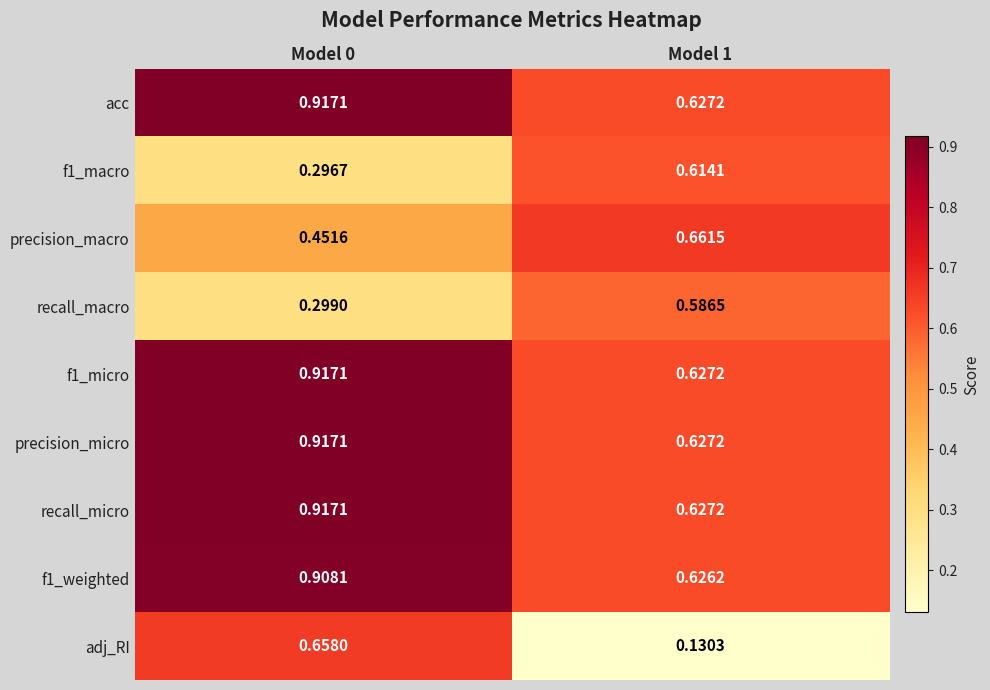

Between Model 0 and Model 1, which series saw the biggest shift?

adj_RI